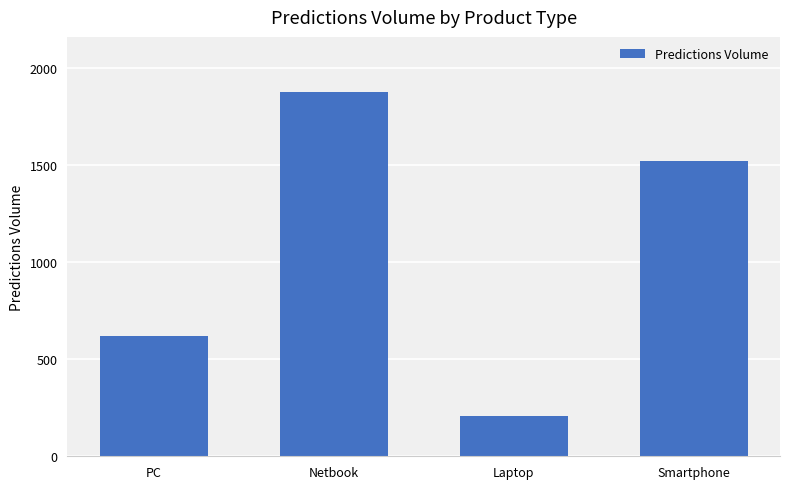

Reading left to right, what are all the values shown in this chart?

PC=621	Netbook=1880	Laptop=206	Smartphone=1522